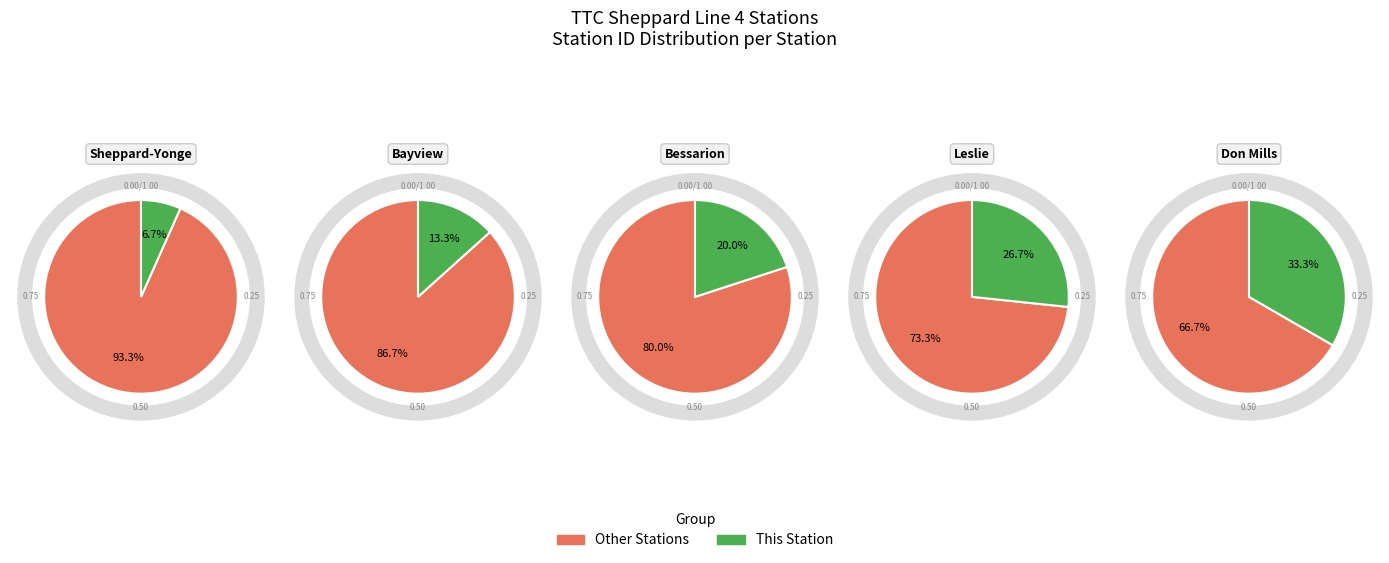

Combined, what portion of the pie is 2 and 4?

53.3%